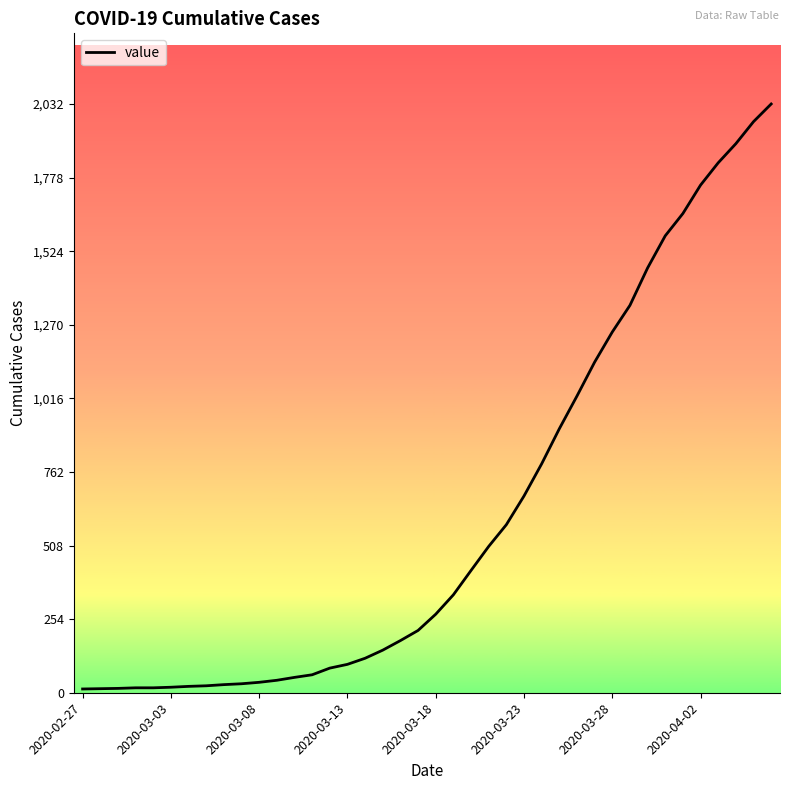

What is the difference between the maximum and minimum values?

2019